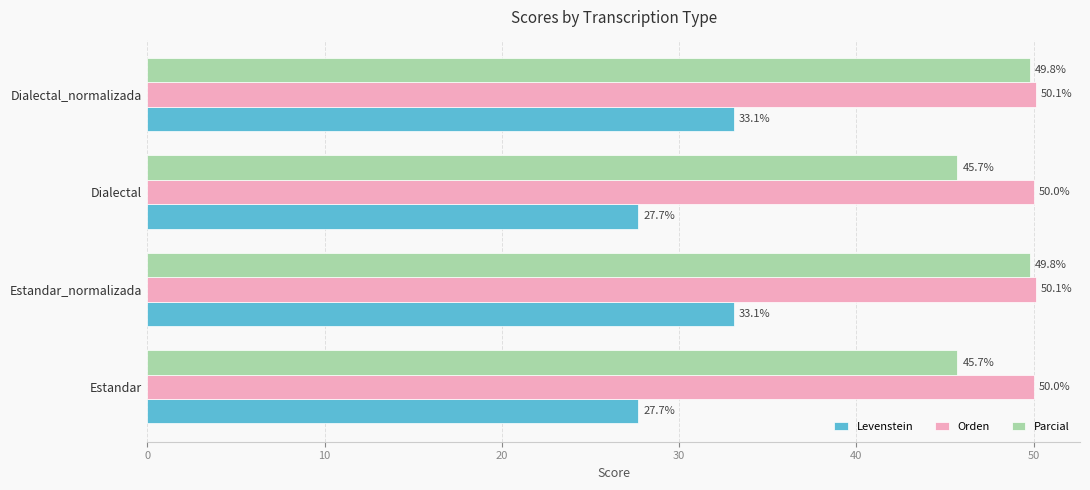

What is the greatest value displayed?

50.1